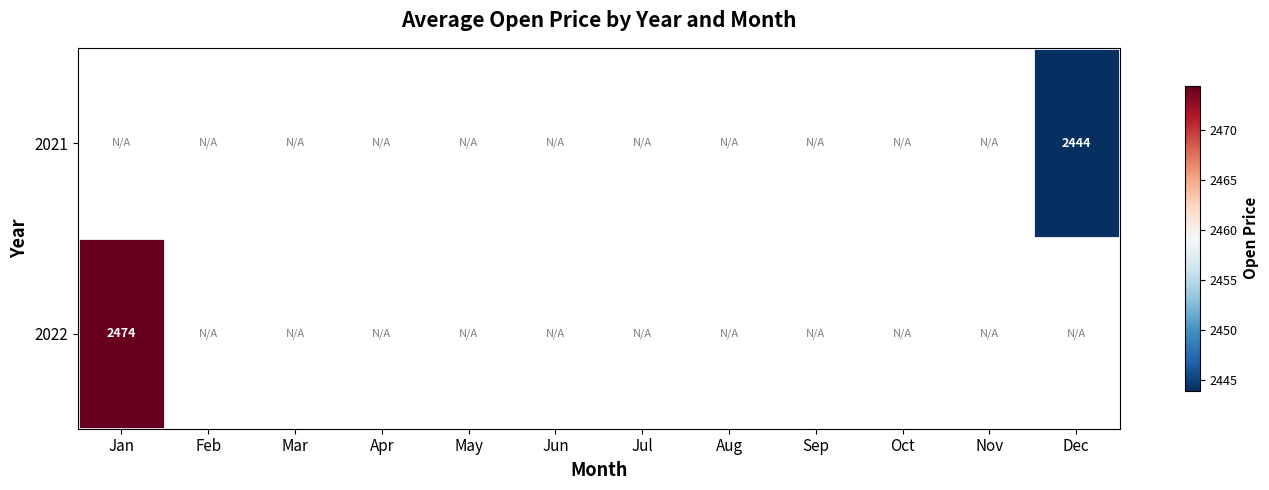

Where is 2022 nearest to the value 2474?

Jan